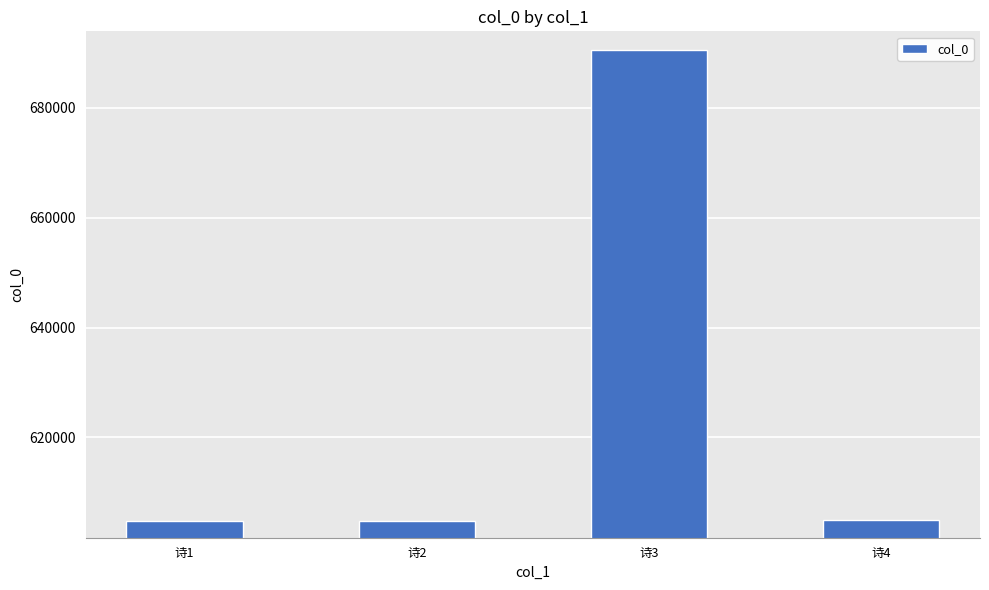

The chart shows a value of 604767 at 诗2. True or false?

True